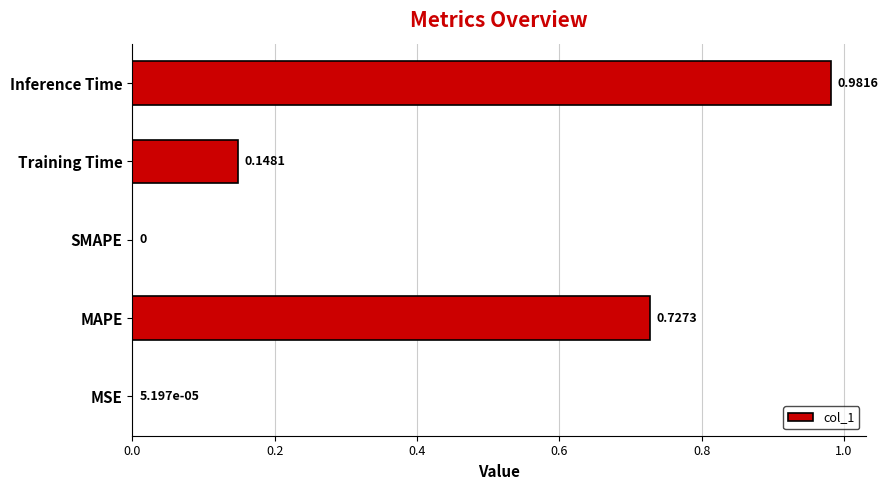

Are the bars horizontal?

Yes